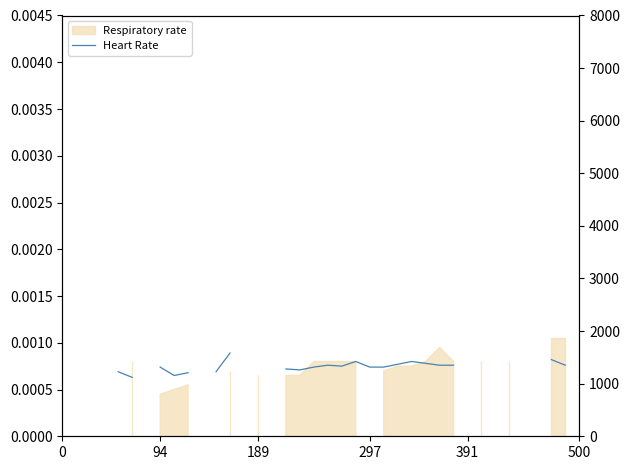

Does the chart display data point markers on the line(s)?

No